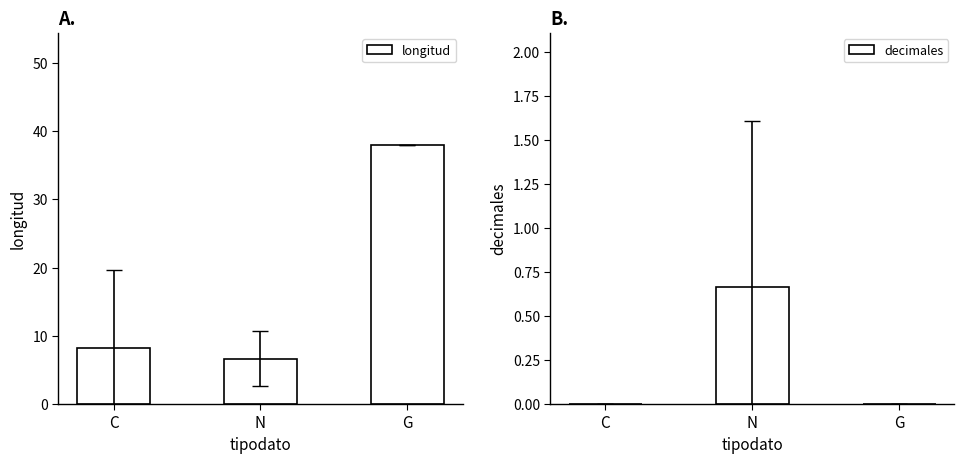

How many data points does each series have?

3